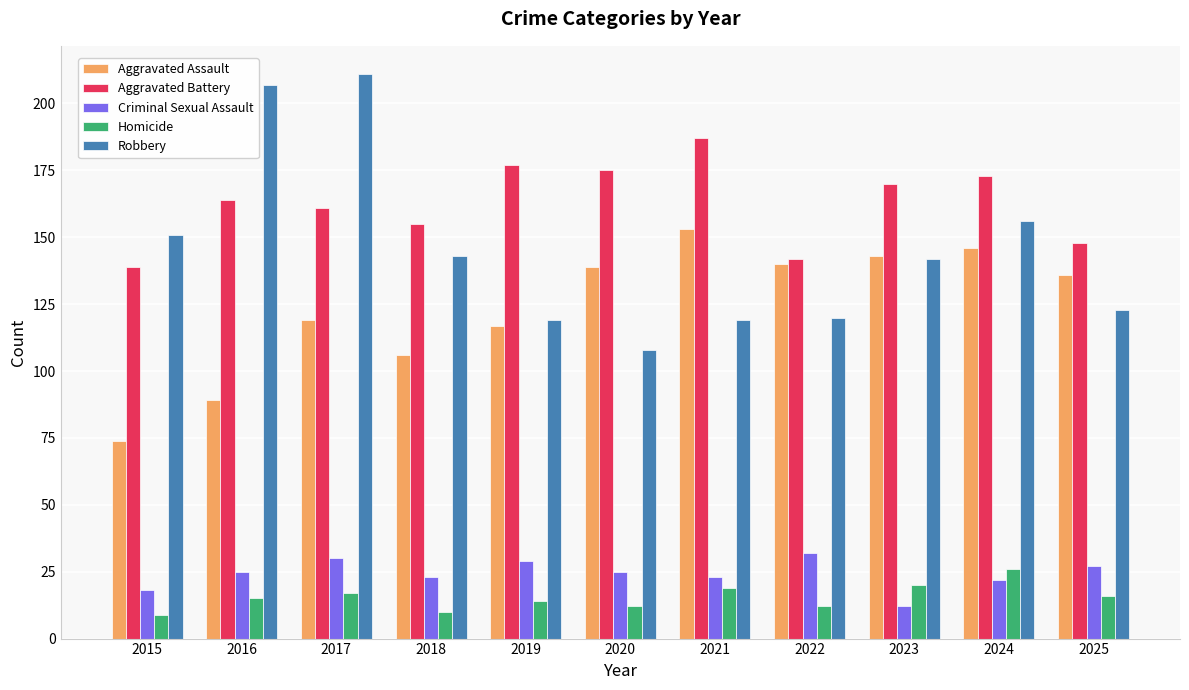

Is the value of Homicide at 2025 greater than the value of Aggravated Assault at 2016?

No